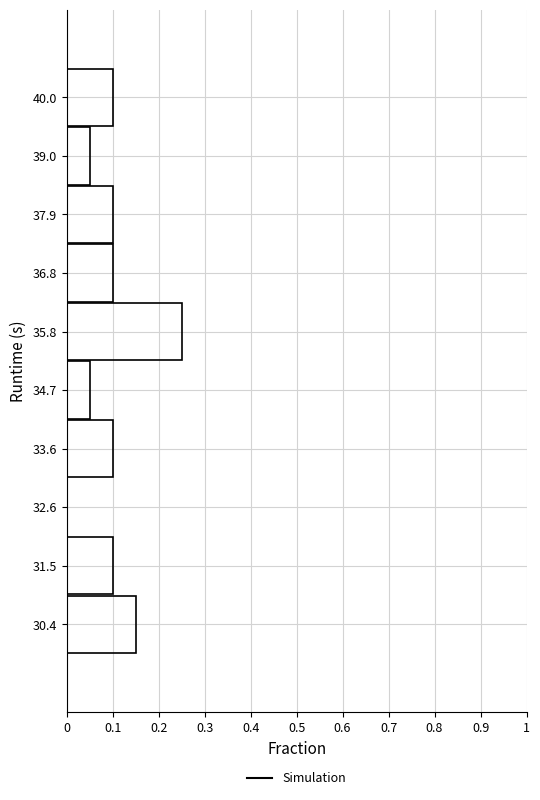

How long is the bar that spans 37.4 to 38.4 on the y-axis? Neither the bar edges nor the lengths are printed on the chart, so give them approximately, as read against the axes.

0.10